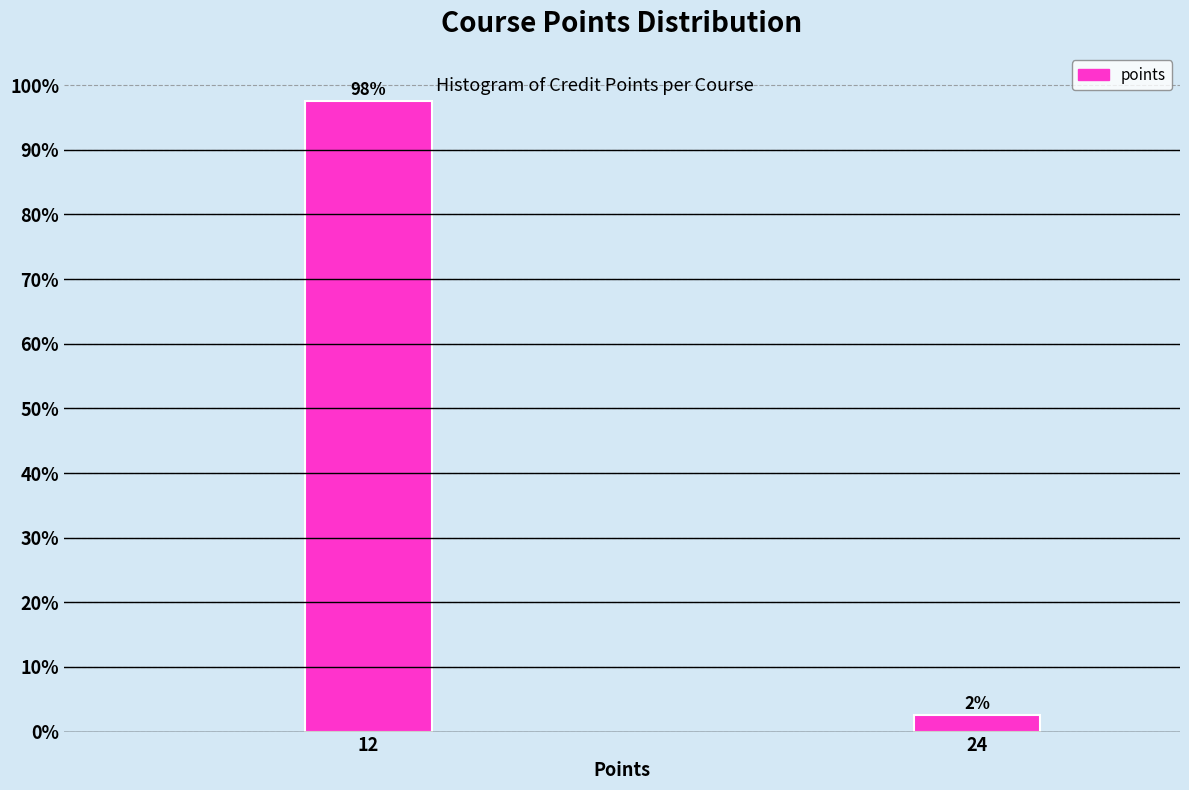

How many bars are there in total?

2